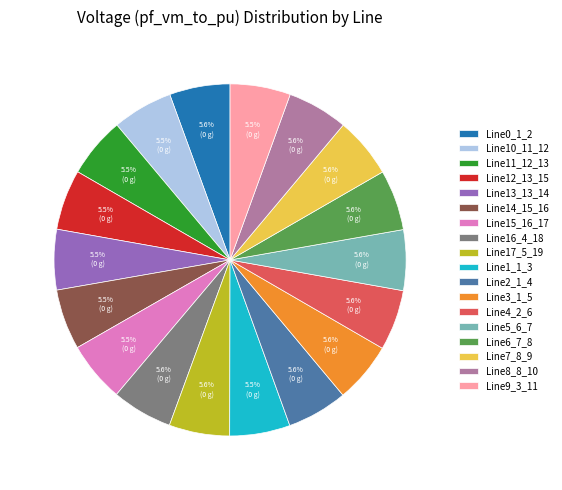

What percentage is the Line3_1_5 slice, to the nearest percent?

6%